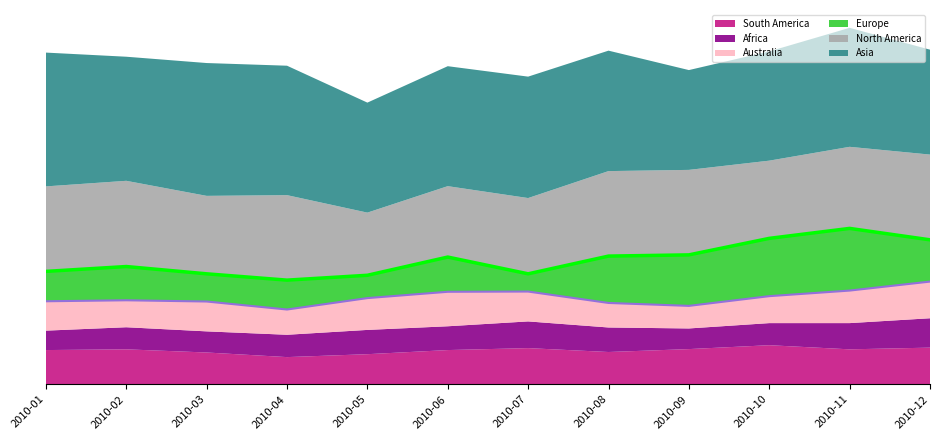

Which series has the largest total across all categories?

Asia